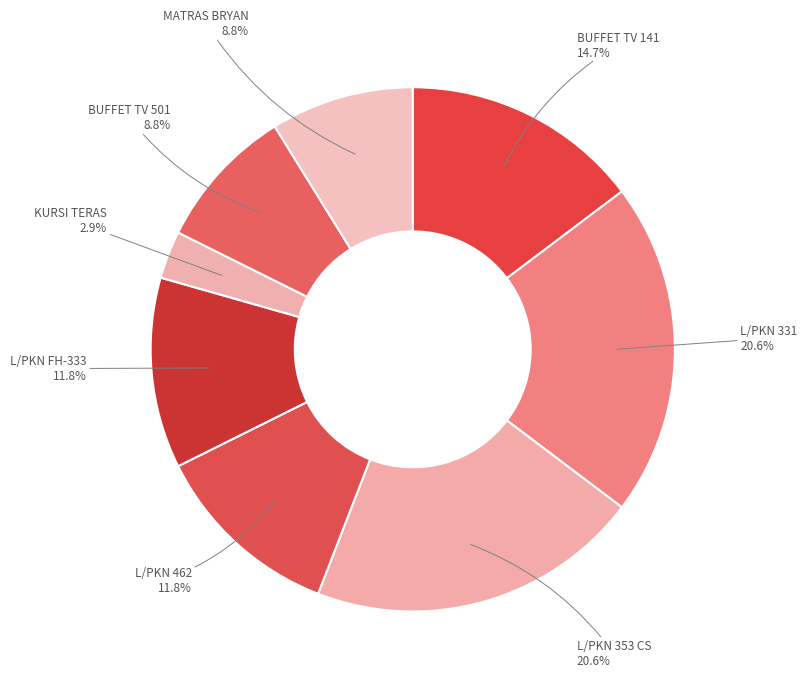

Approximately how many times larger is the value at L/PKN FH-333 compared to MATRAS BRYAN?

1.3